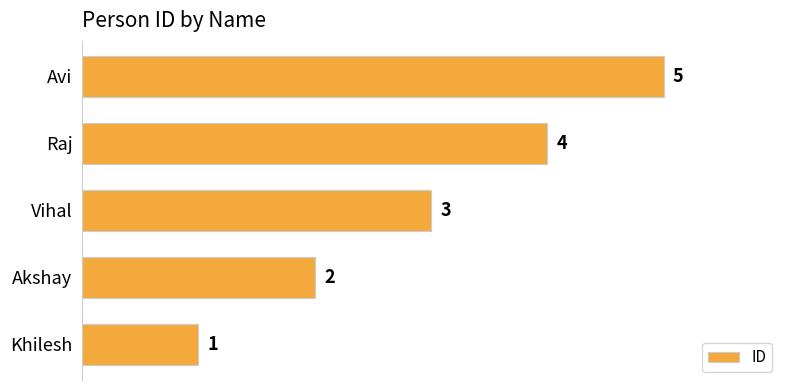

Rank the categories by value from highest to lowest.

Avi, Raj, Vihal, Akshay, Khilesh